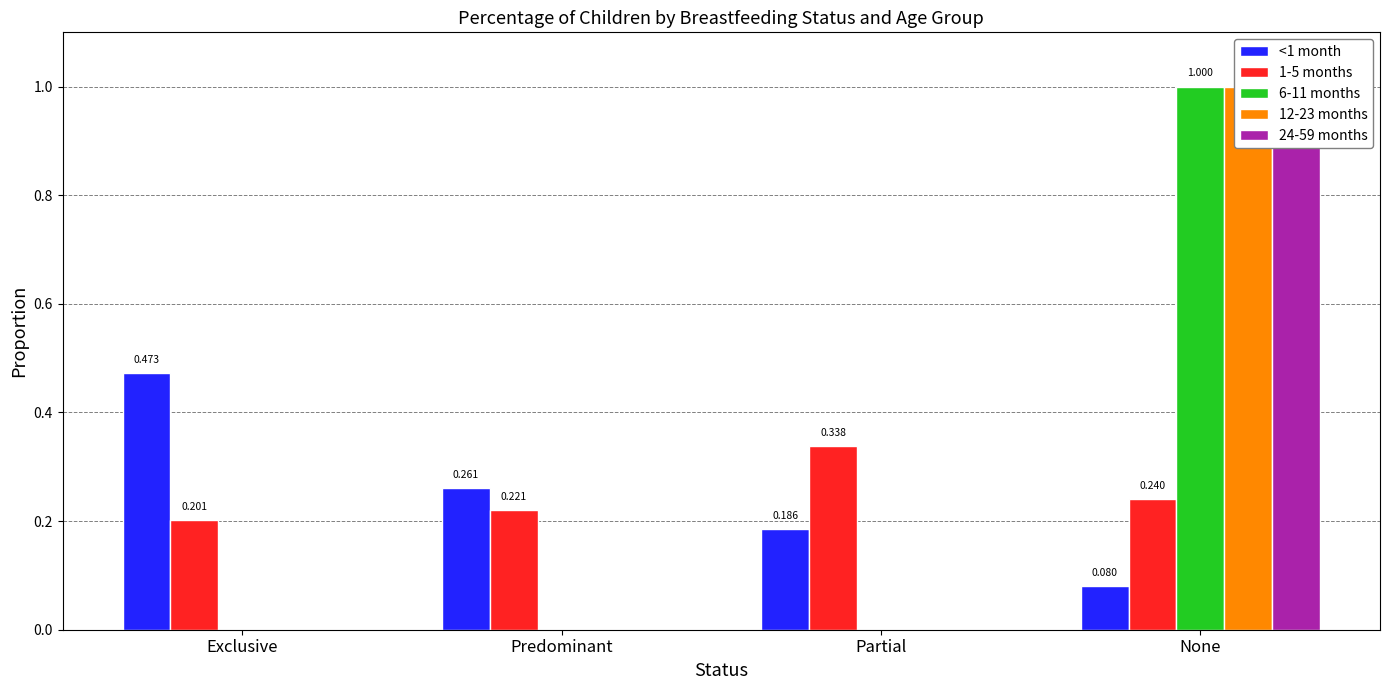

At which label is 12-23 months closest to 0?

Exclusive